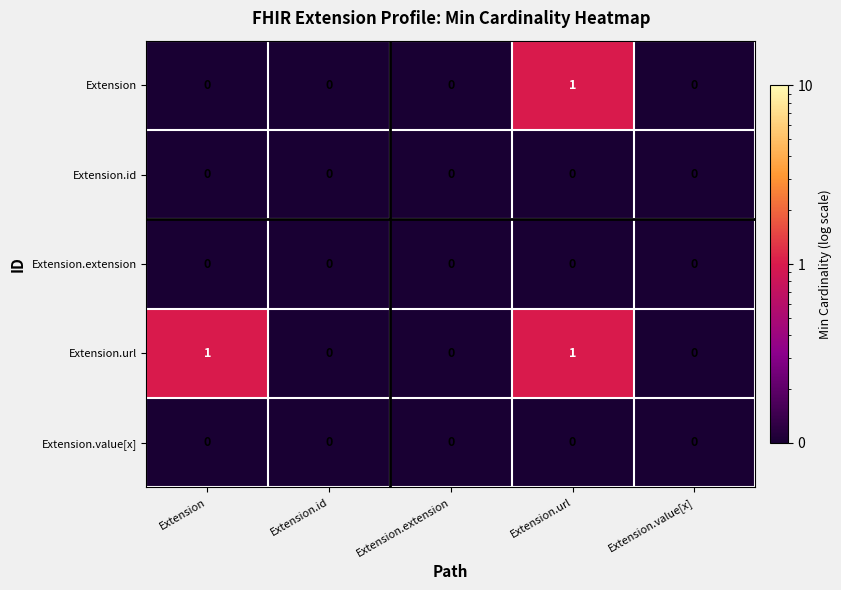

Which series changed the most between Extension and Extension.id?

Extension.url